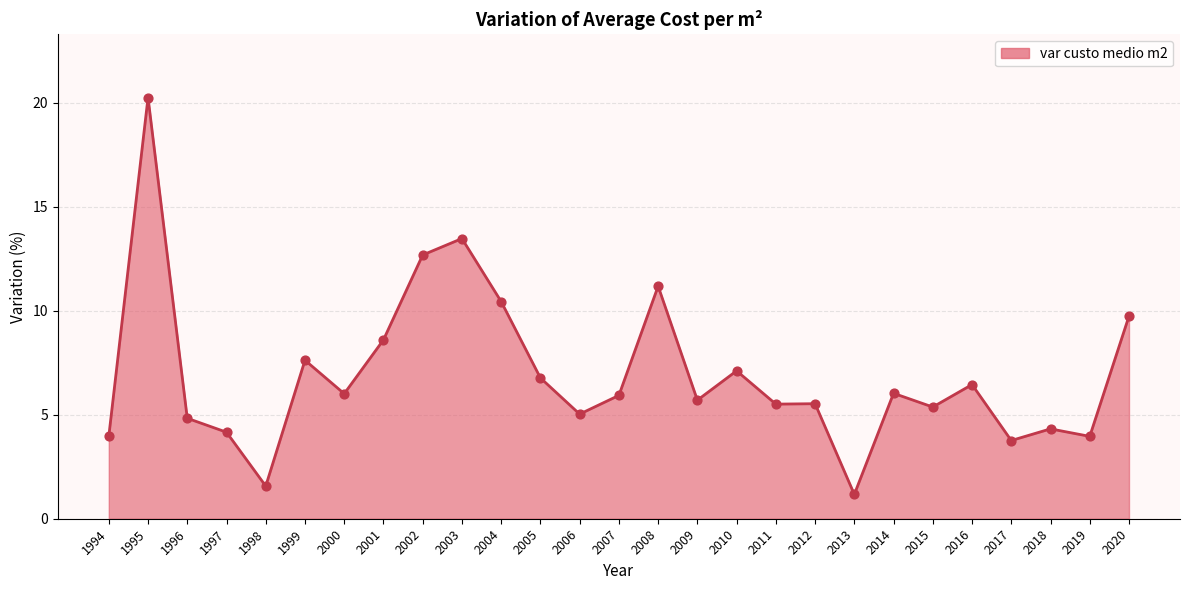

Between 2007 and 2018, which is larger?

2007